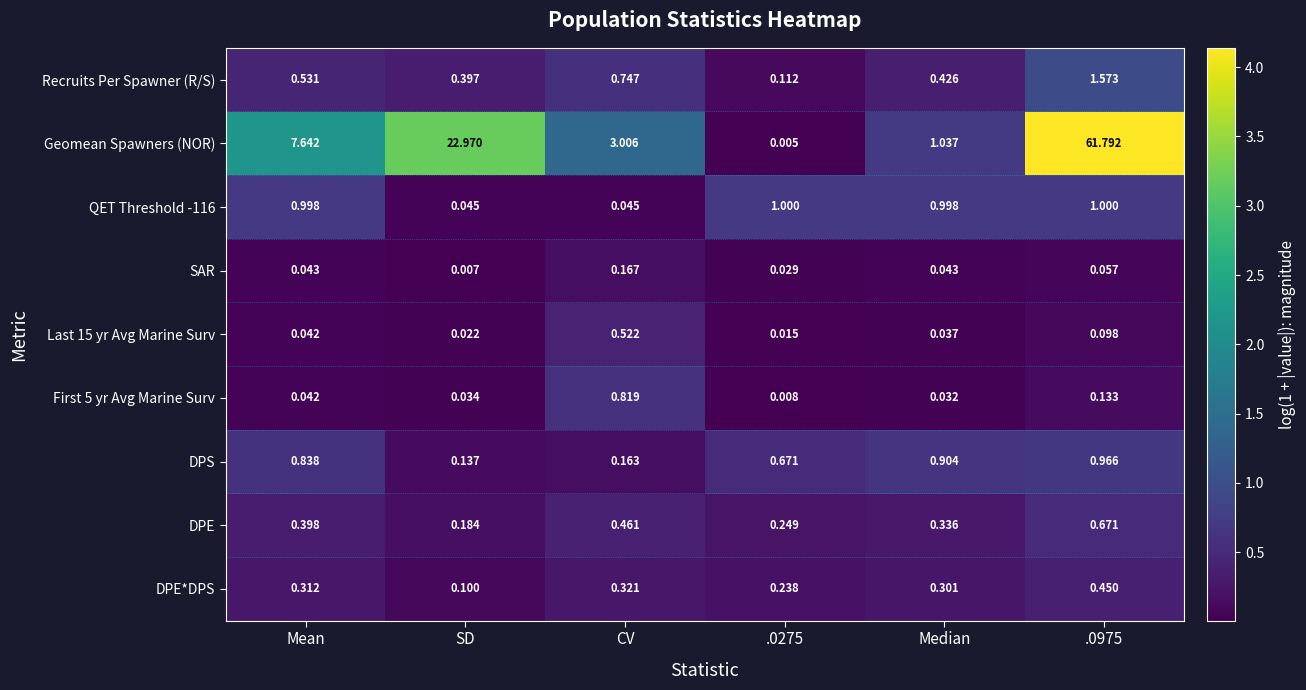

Which series has the largest range (max minus min)?

Geomean Spawners (NOR)